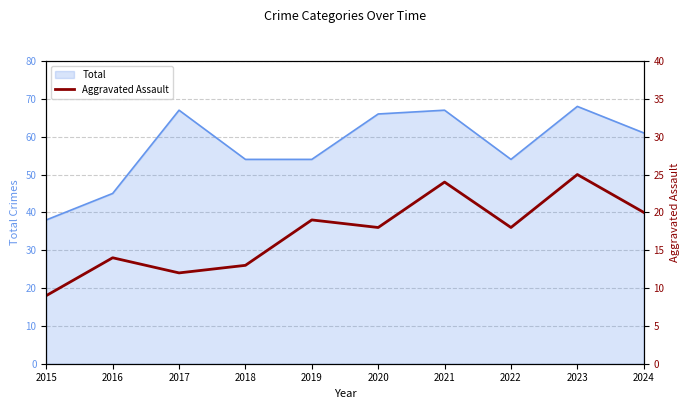

What is the lowest value of the Total series?

38